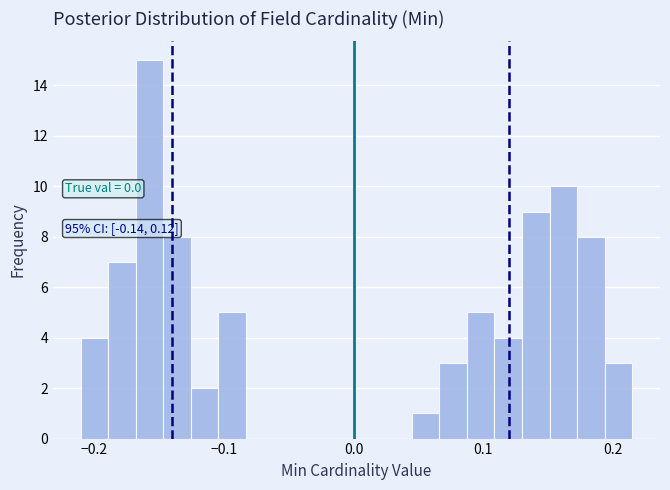

Around what value on the x-axis is the tallest bar? Give the approximate position of its centre, as read against the axis.

-0.16